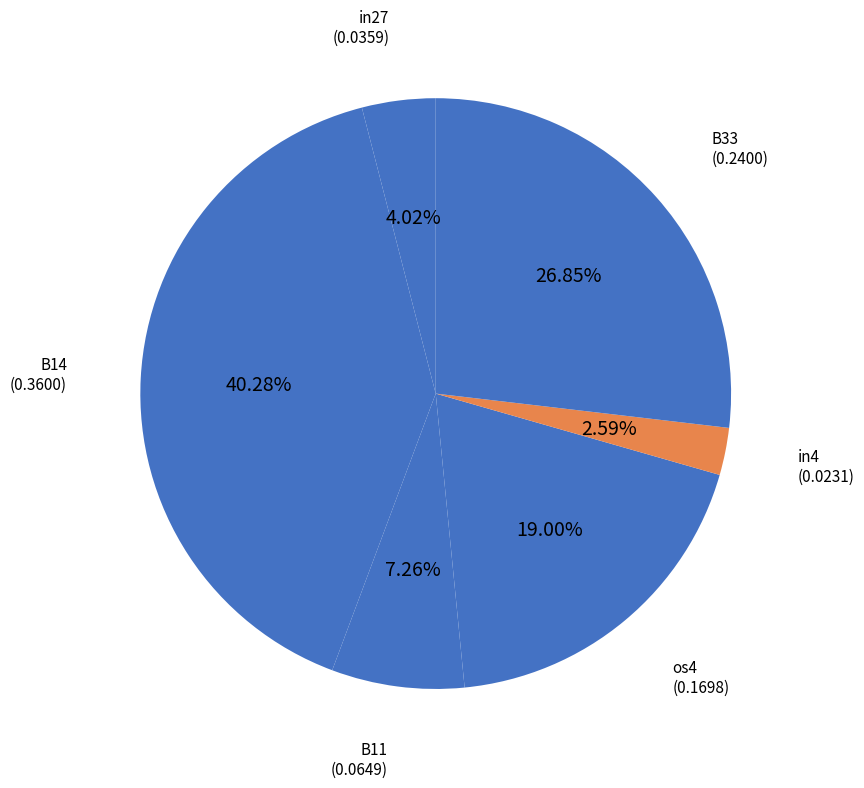

True or false: os4 accounts for 19% of the total.

True